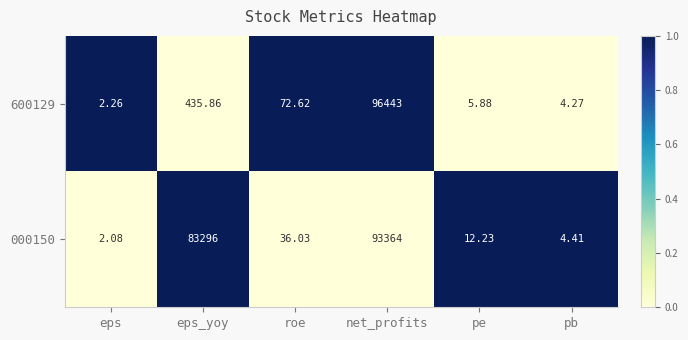

At which label does 600129 first exceed 72?

eps_yoy